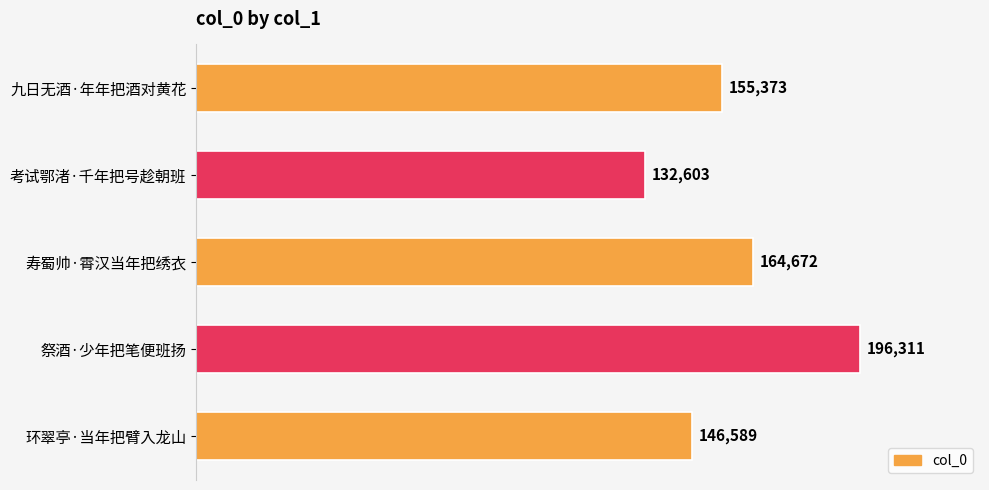

How many bars are there in total?

5